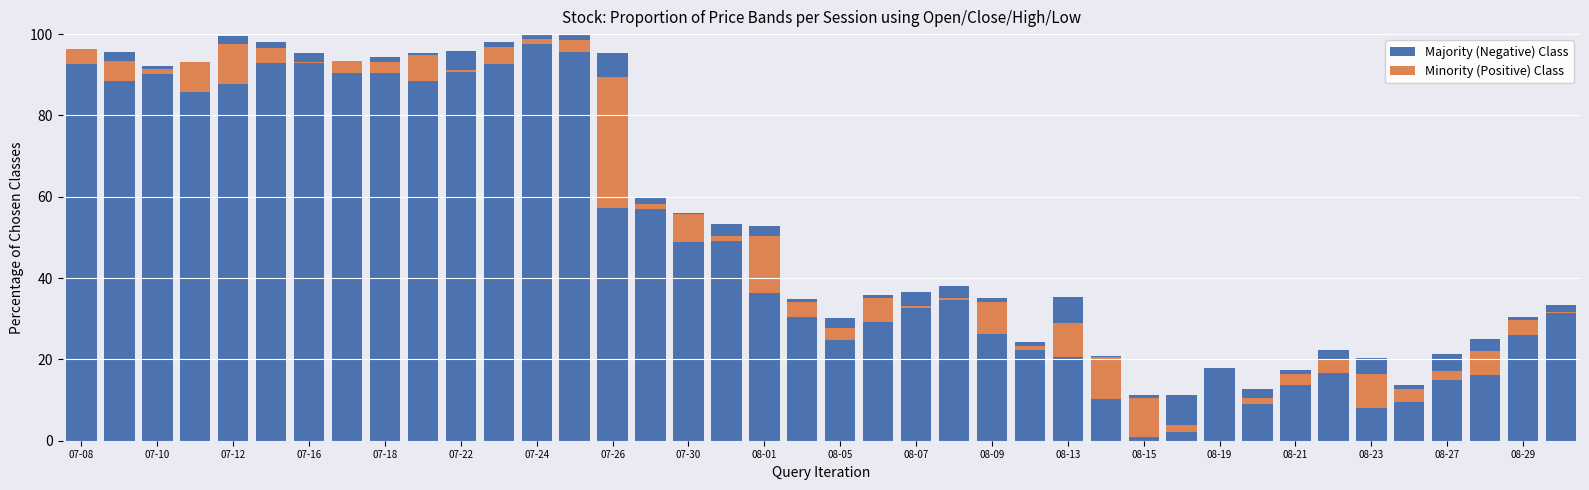

Is the value of Minority (Positive) Class at 38 greater than the value of Majority (Negative) Class at 35?

No